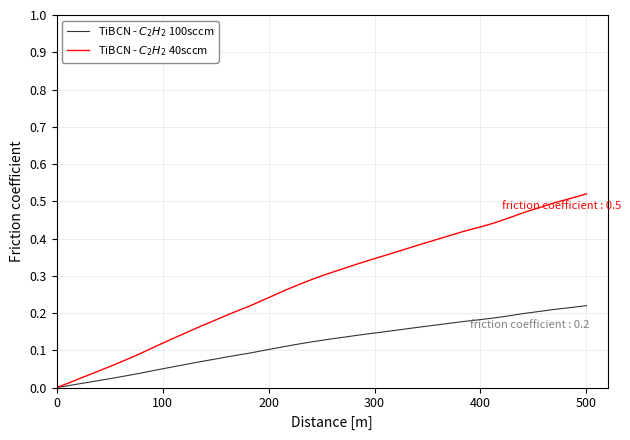

Does the chart display data point markers on the line(s)?

No